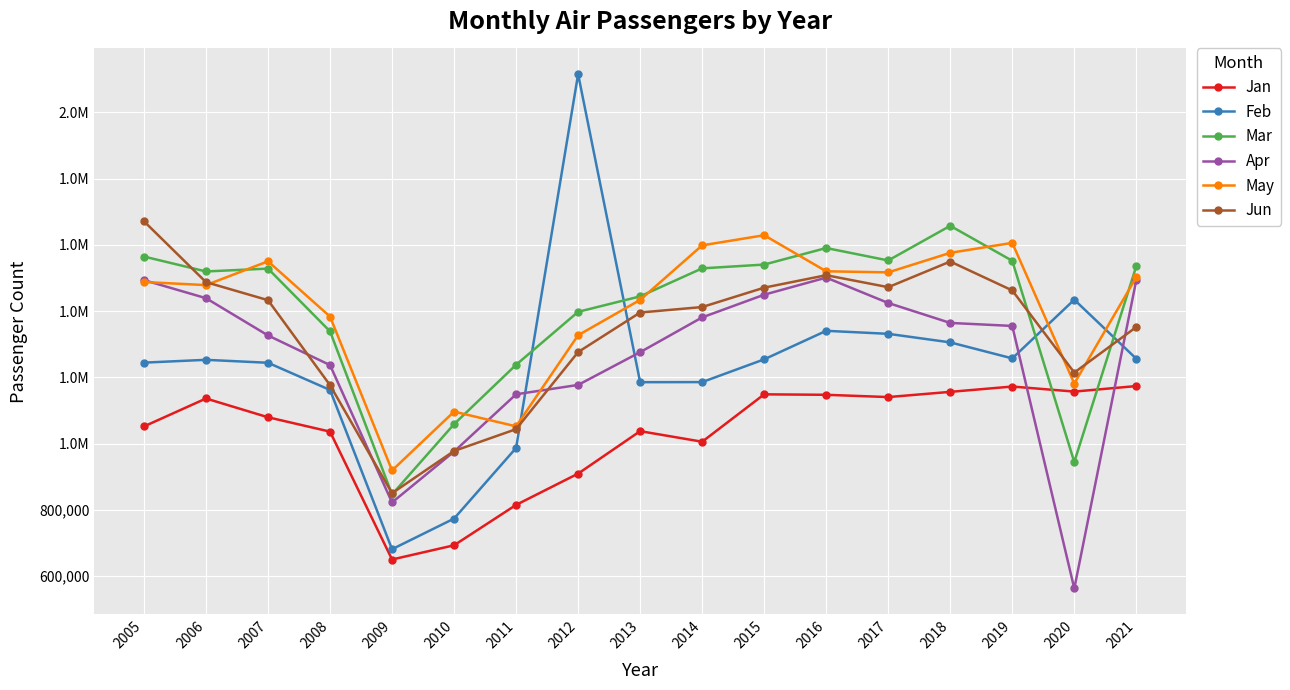

What is the smallest value displayed?

563122